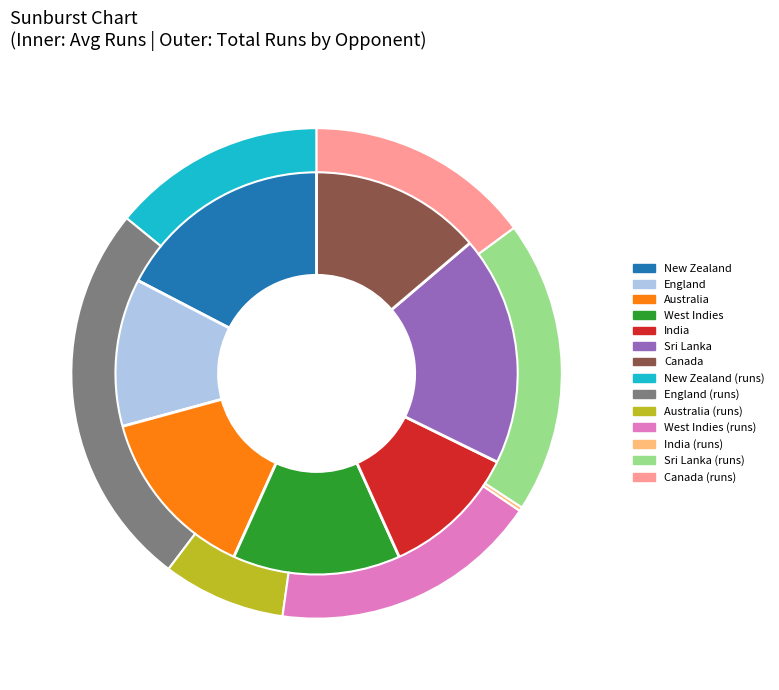

Which slice is the smallest?

India